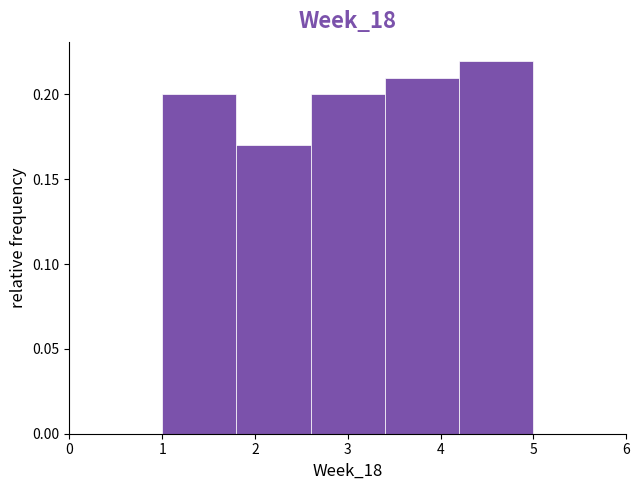

Reading left to right, transcribe this chart: for each bar, give the range it covers on the x-axis and its height. The values are not printed on the chart, so give them approximately, as read against the axis.

1.0 to 1.8: 0.20
1.8 to 2.6: 0.17
2.6 to 3.4: 0.20
3.4 to 4.2: 0.21
4.2 to 5.0: 0.22